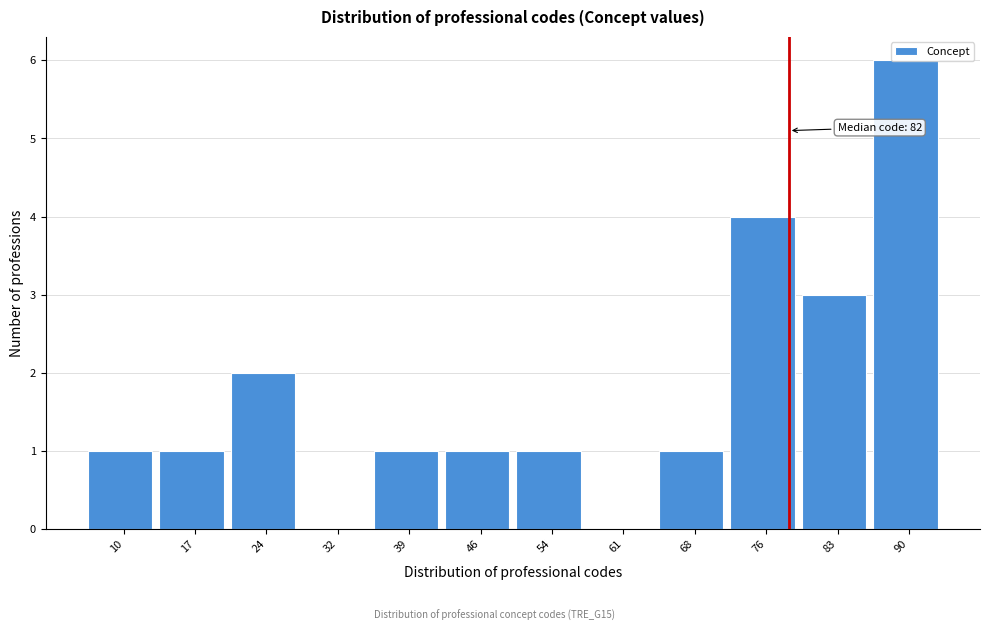

Approximately how many times larger is the value at 17 compared to 54?

1.0